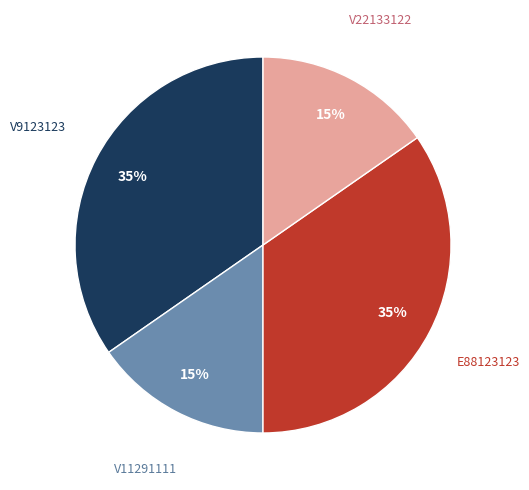

Is there any slice that represents more than half of the pie?

No